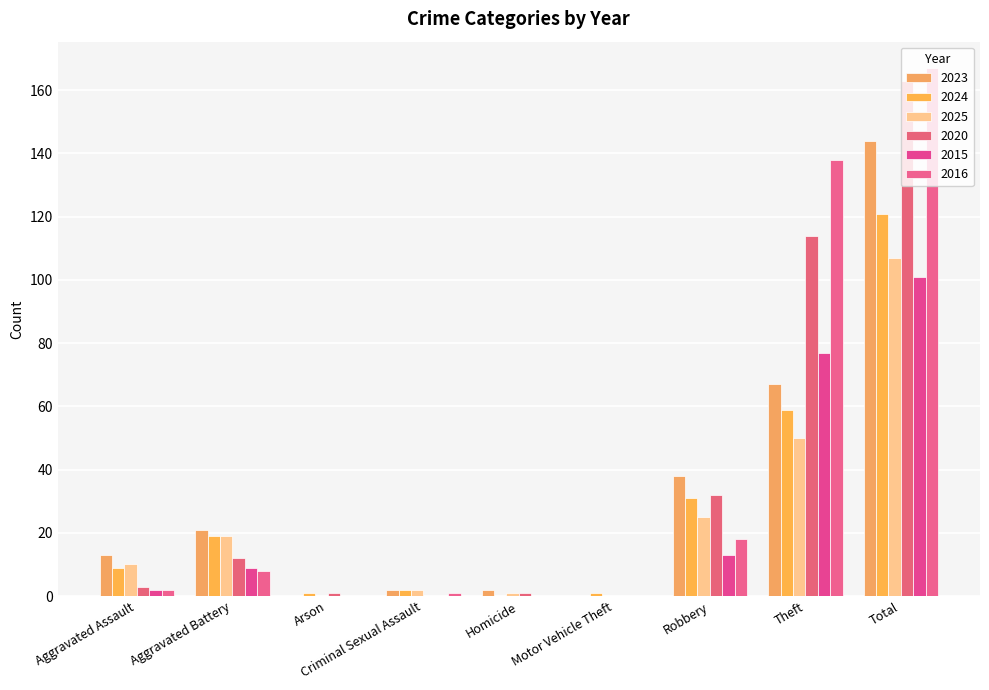

Count the number of data series in this chart.

6